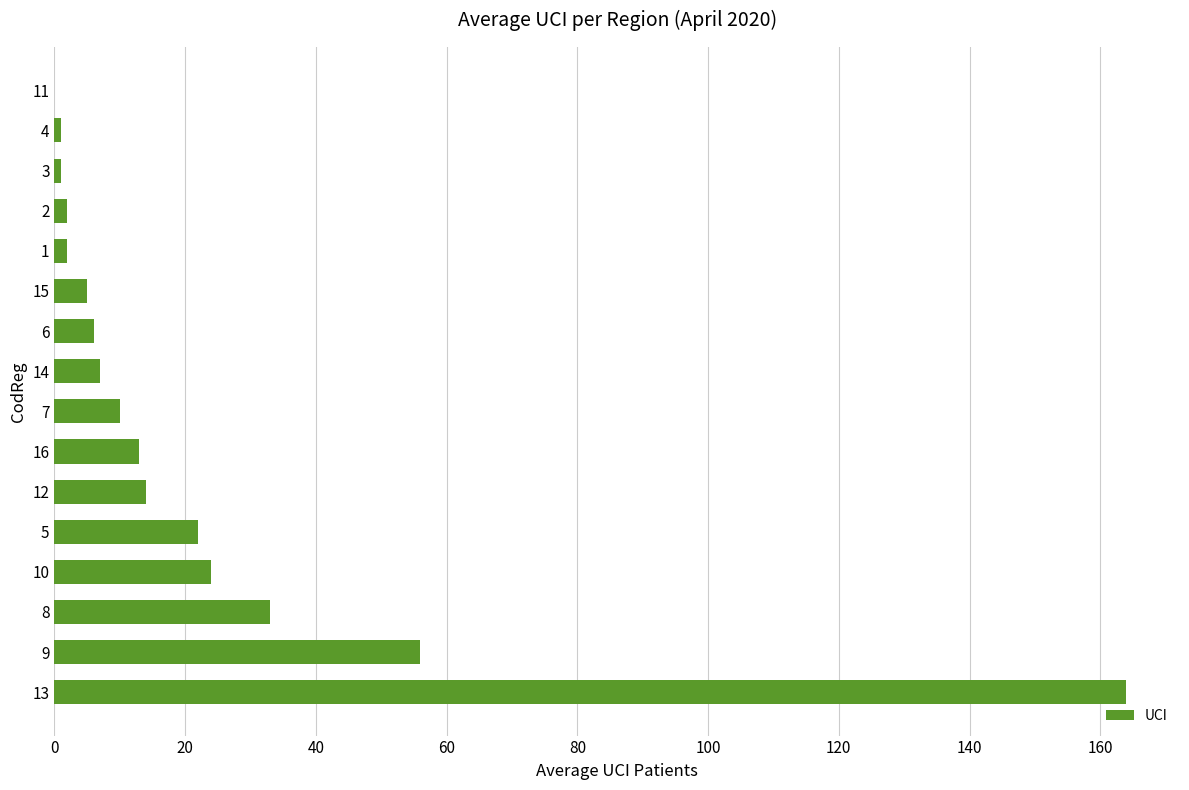

What is the greatest value displayed?

164